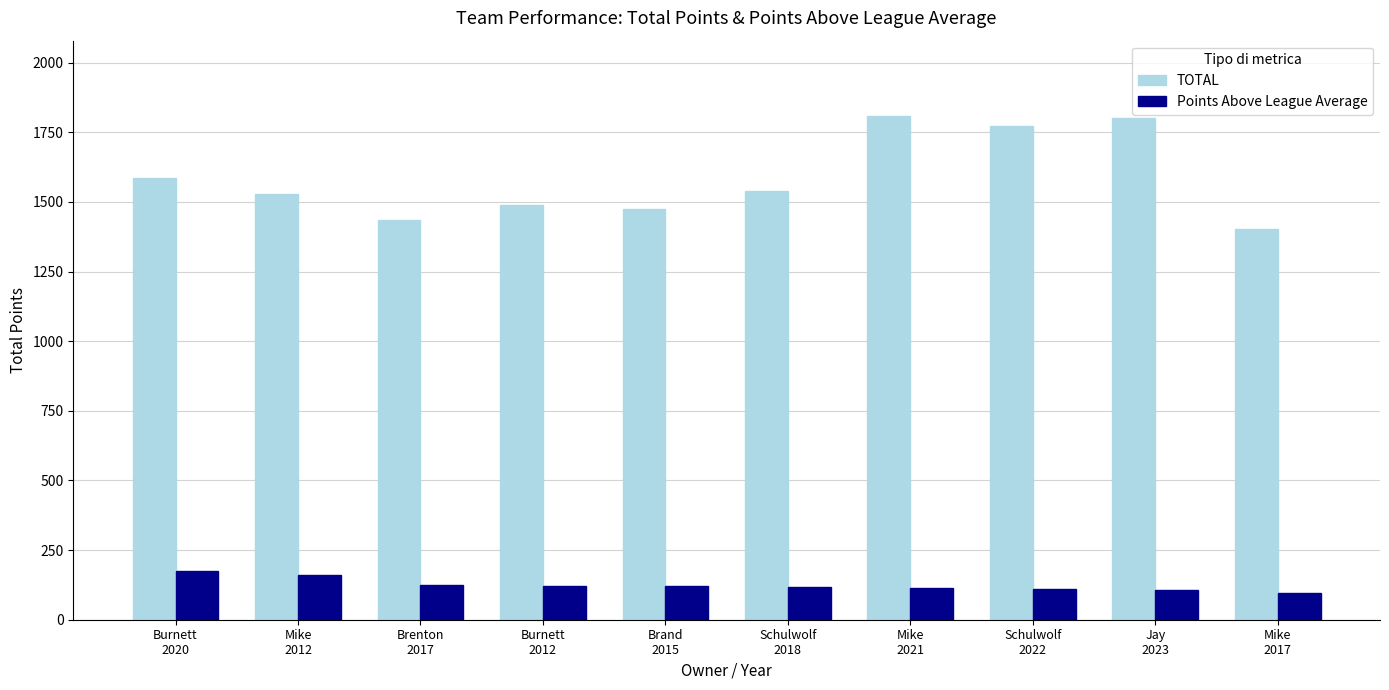

What position from the right is Brand
2015?

6